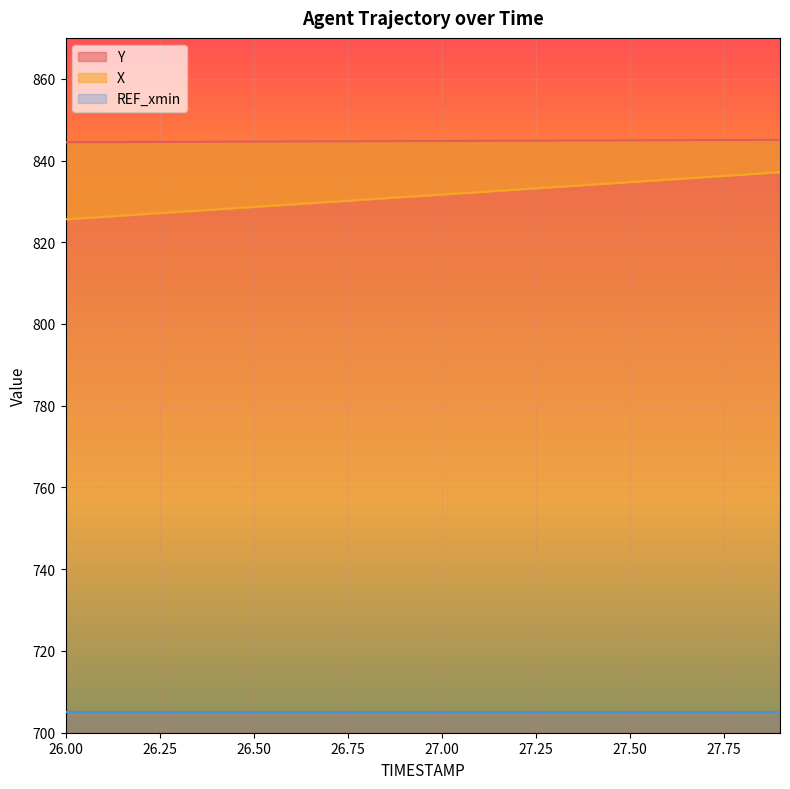

Reading left to right, extract all data points from this chart.

X: 825.6	826.2	826.8	827.4	828.0	828.6	829.2	829.9	830.5	831.1	831.7	832.3	832.9	833.5	834.1	834.7	835.3	835.9	836.5	837.1
Y: 844.5	844.5	844.5	844.6	844.6	844.6	844.7	844.7	844.7	844.7	844.8	844.8	844.8	844.9	844.9	844.9	845.0	845.0	845.0	845.1